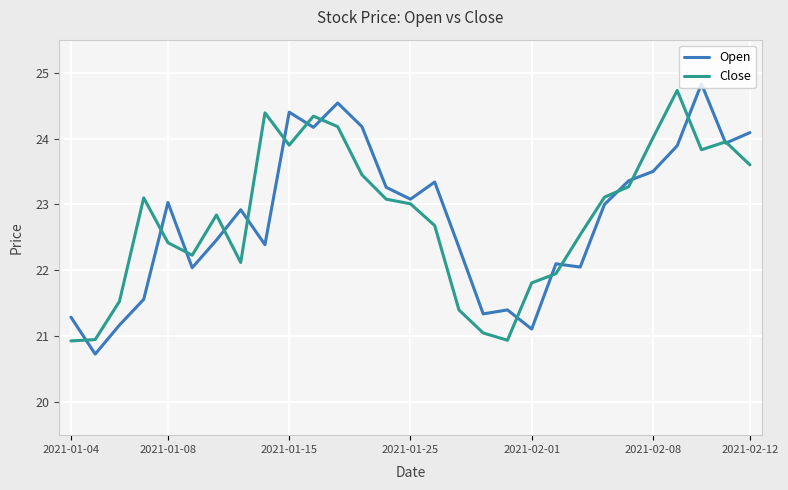

True or false: Open and Close intersect in this chart.

True